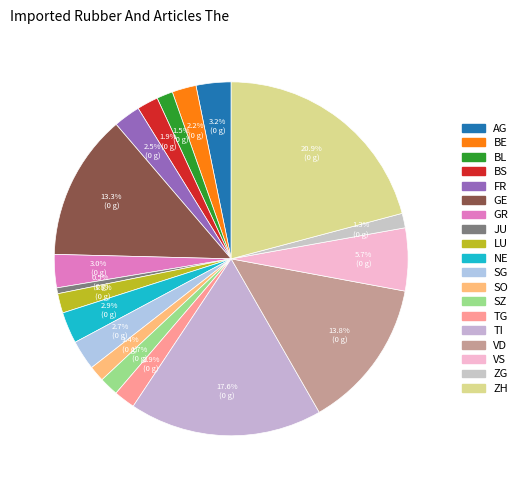

Which has a higher value, NE or AG?

AG